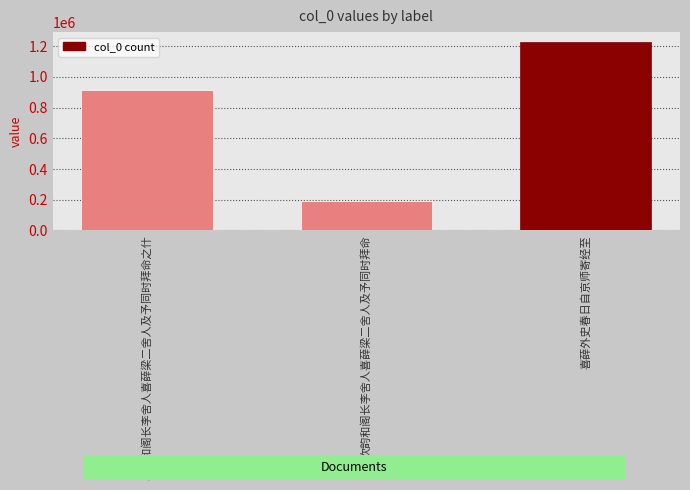

The value at 次韵和阁长李舍人喜薛梁二舍人及予同时拜命 is 192938. True or false?

True